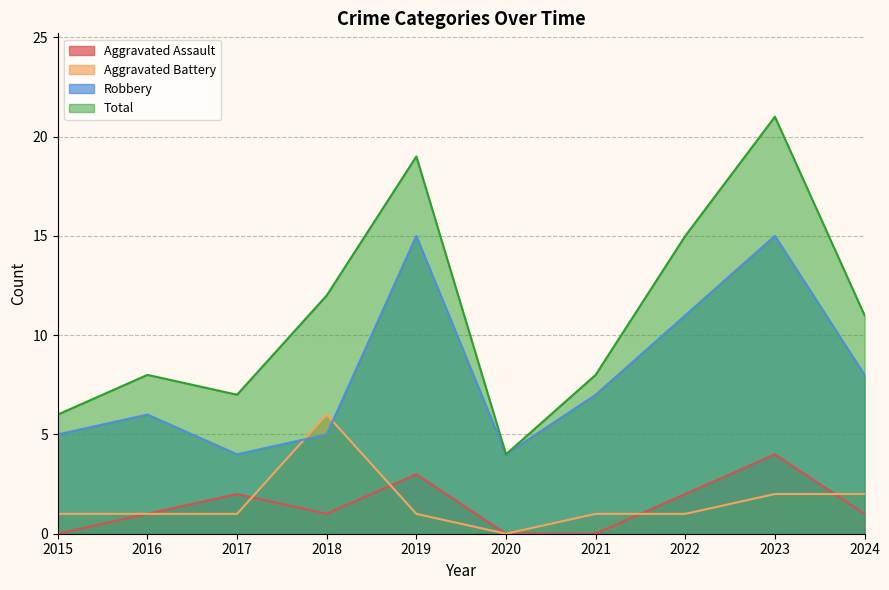

What are all the series names shown in the legend?

Aggravated Assault, Aggravated Battery, Robbery, Total